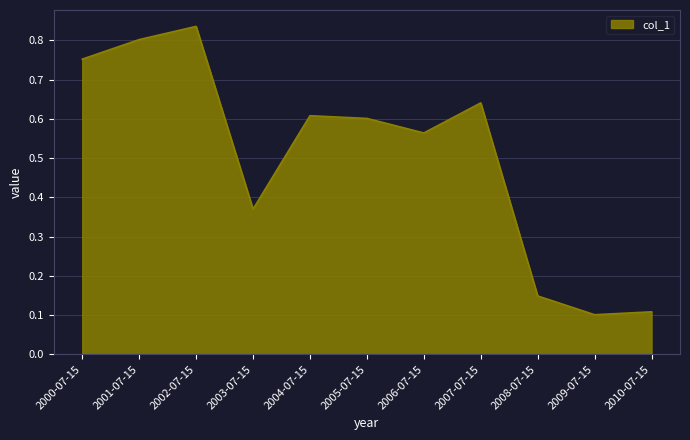

Where is the first local maximum?

2002-07-15